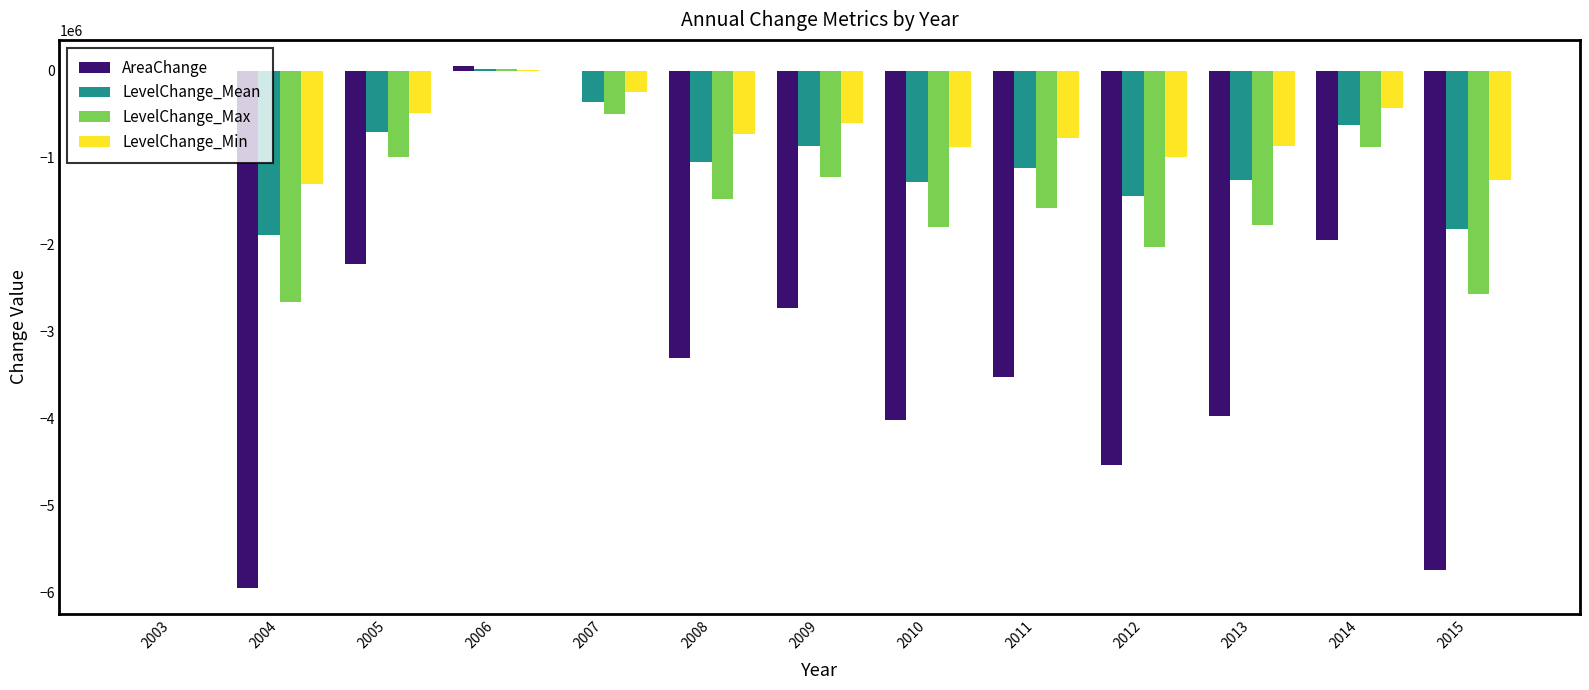

Which series changed the most between 2004 and 2013?

AreaChange